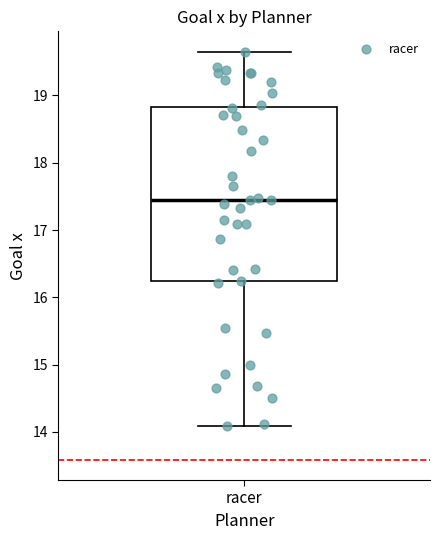

Where is the upper edge of the box for racer on the y-axis? The values are not printed on the chart, so give them approximately, as read against the axis.

18.8